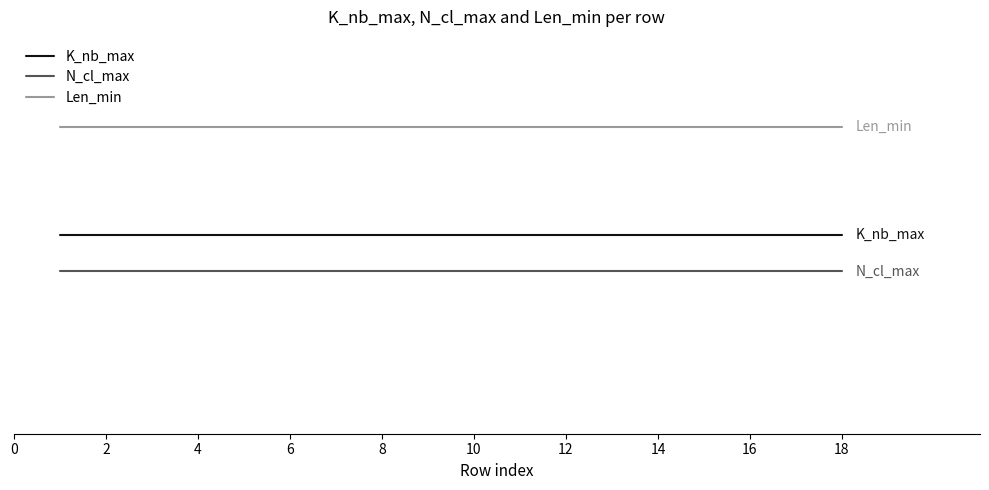

True or false: K_nb_max has more than 1 points higher than both neighbors.

False